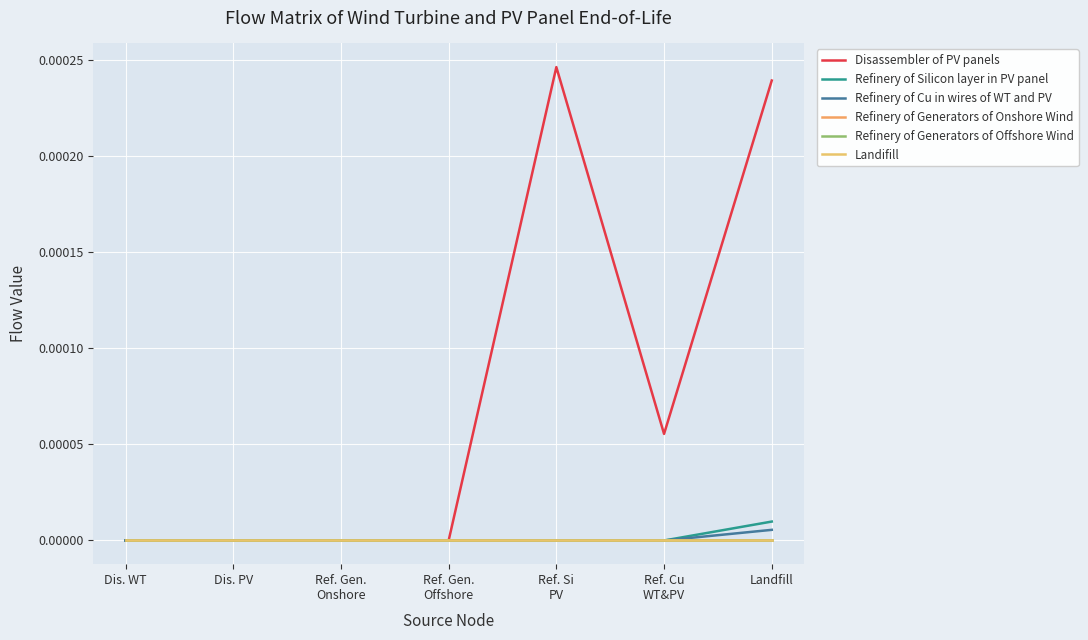

Does the chart display data point markers on the line(s)?

No